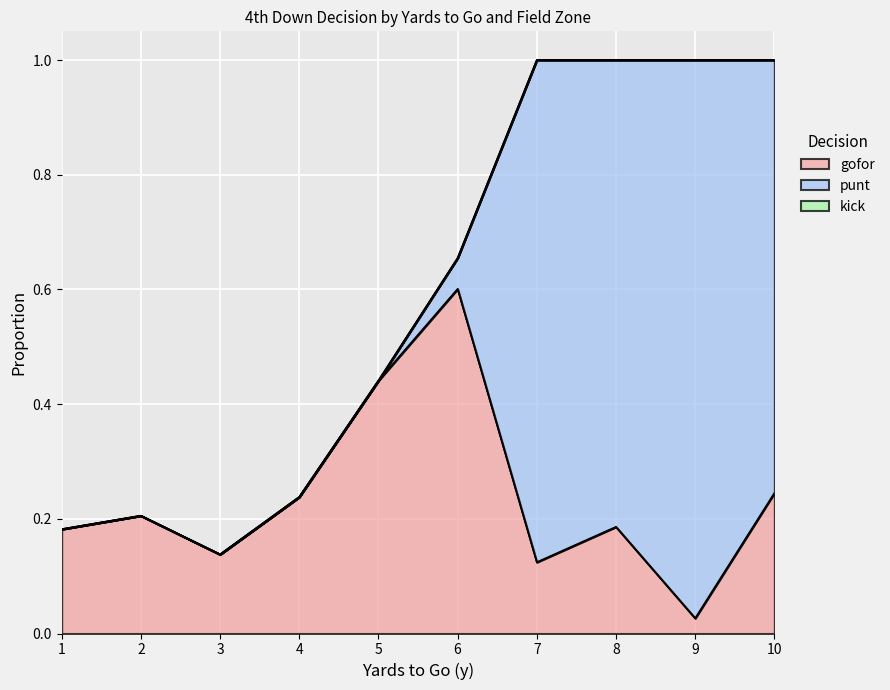

How many distinct data groups are displayed?

3